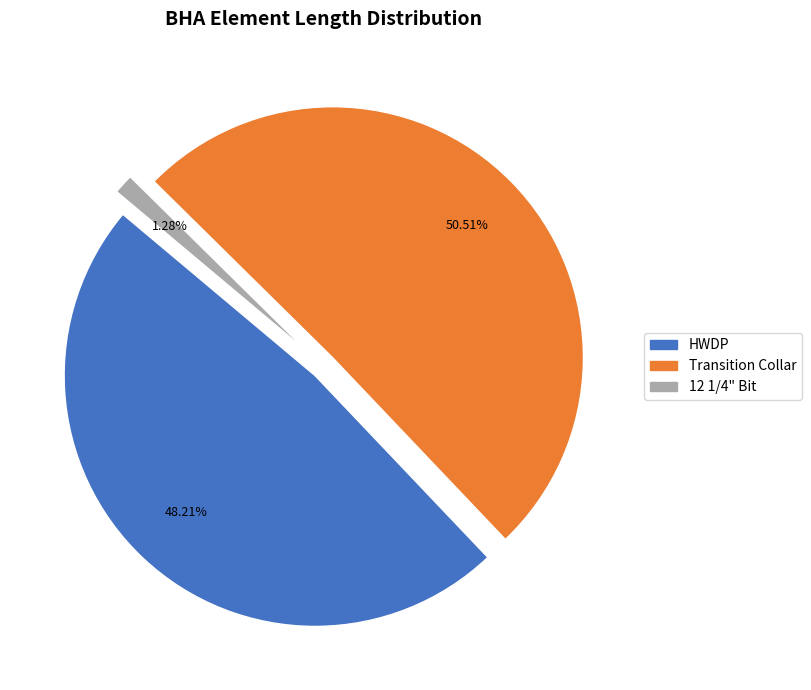

Which category has the biggest portion of the pie?

Transition Collar